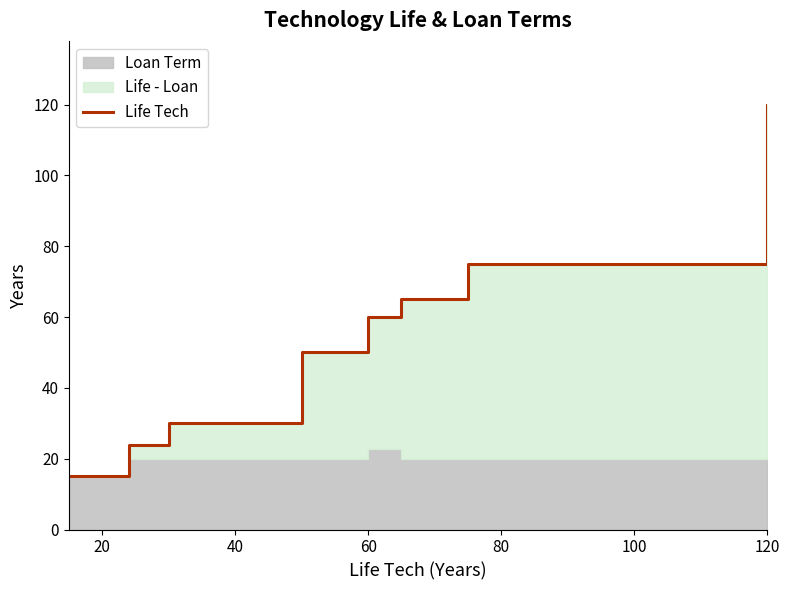

What is the sum of all values?

439